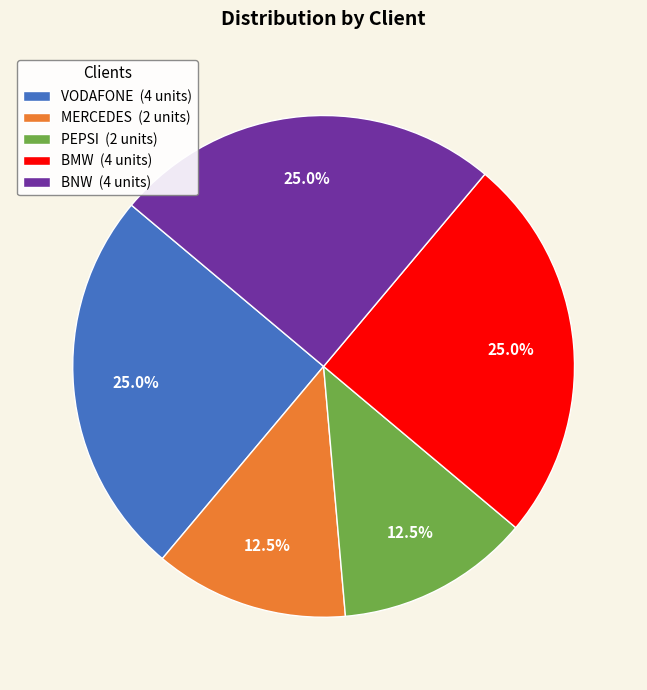

Is PEPSI the majority of the pie?

No